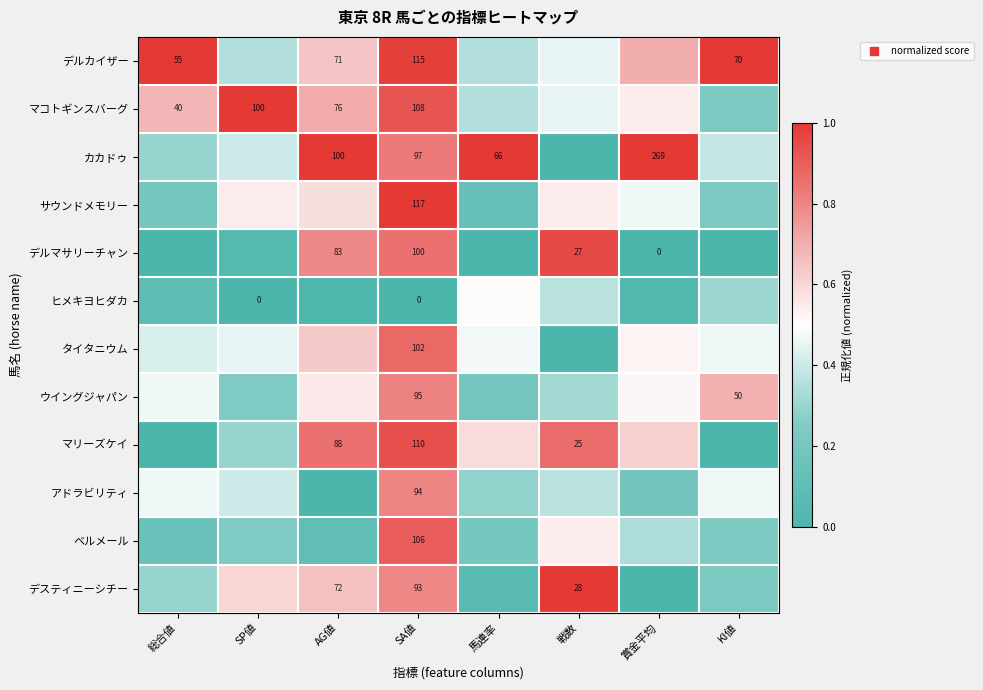

What is the total value across all series at 賞金平均?

4.9